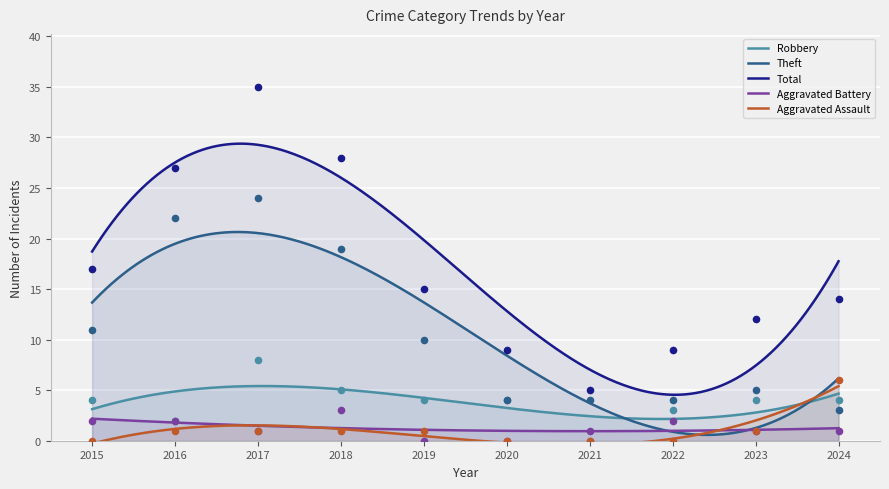

At how many categories does at least one series exceed 27?

2